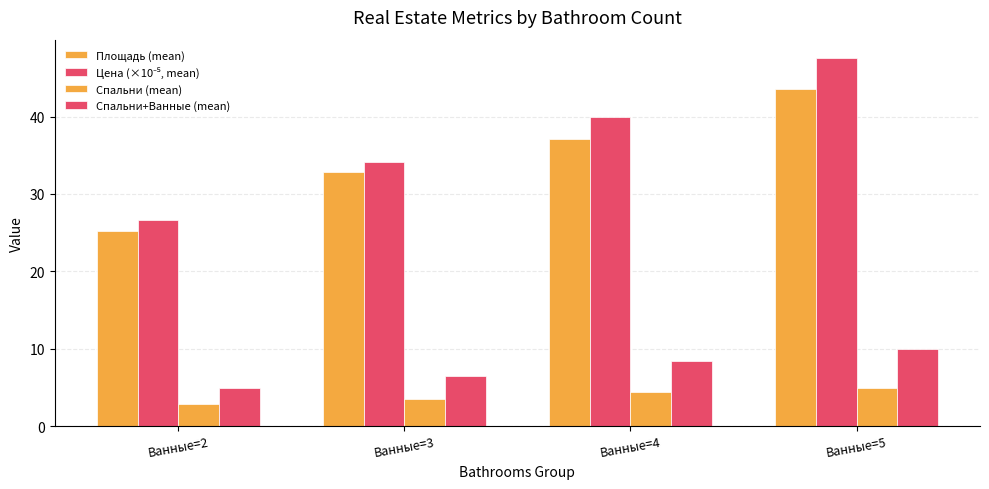

How many values in the Спальни+Ванные (mean) series exceed 8?

2